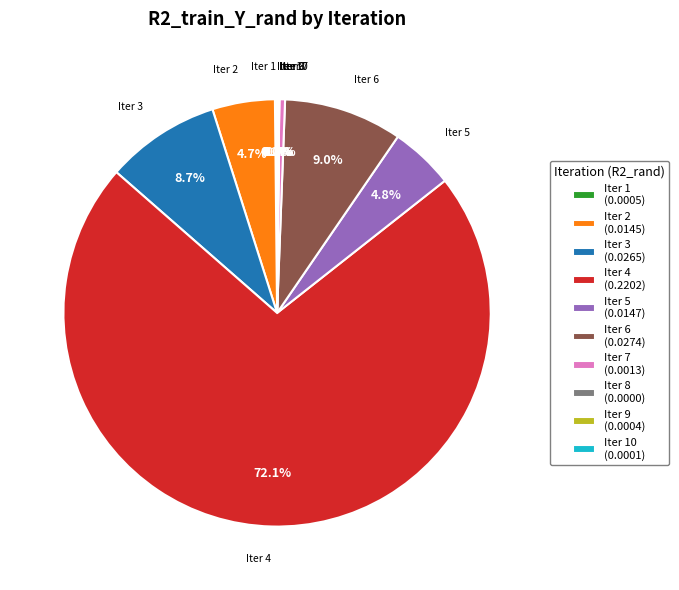

What percentage is NOT represented by Iter 4 (0.2202)?

27.9%